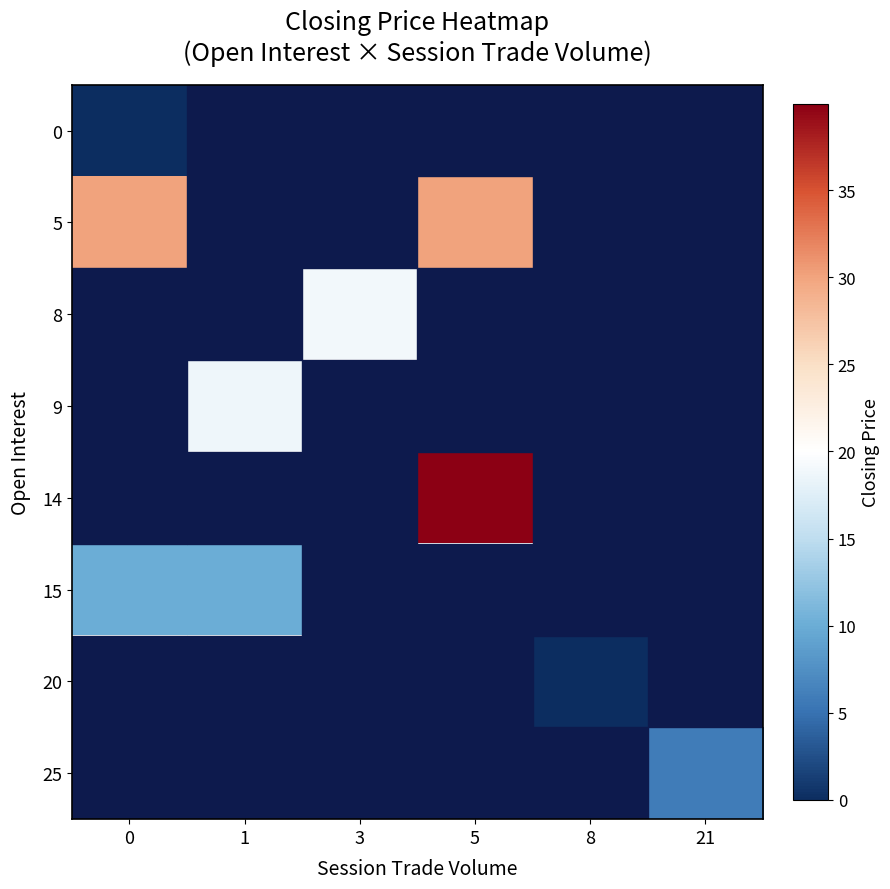

At how many categories does at least one series exceed 30?

1